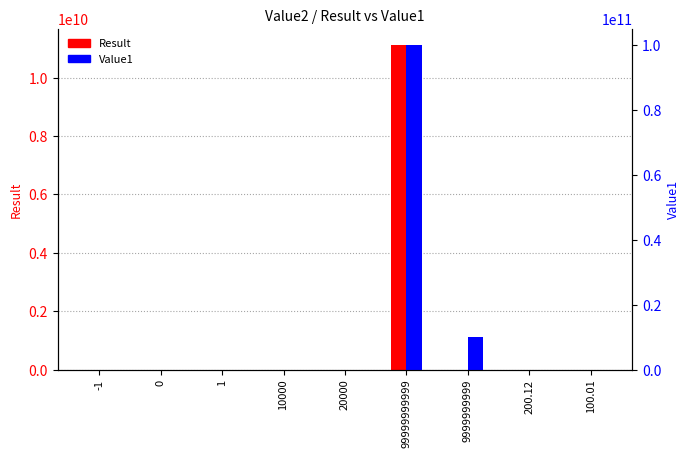

Reading right to left, extract all data points from this chart.

Result: 100.01=-100.0	200.12=100.1	9999999999=0.0	99999999999=11111111111.0	20000=10000.0	10000=-10000.0	1=-2.0	0=1.0	-1=-1.0
Value1: 100.01=100.0	200.12=200.1	9999999999=9999999999.0	99999999999=99999999999.0	20000=20000.0	10000=10000.0	1=-1.0	0=0.0	-1=-1.0